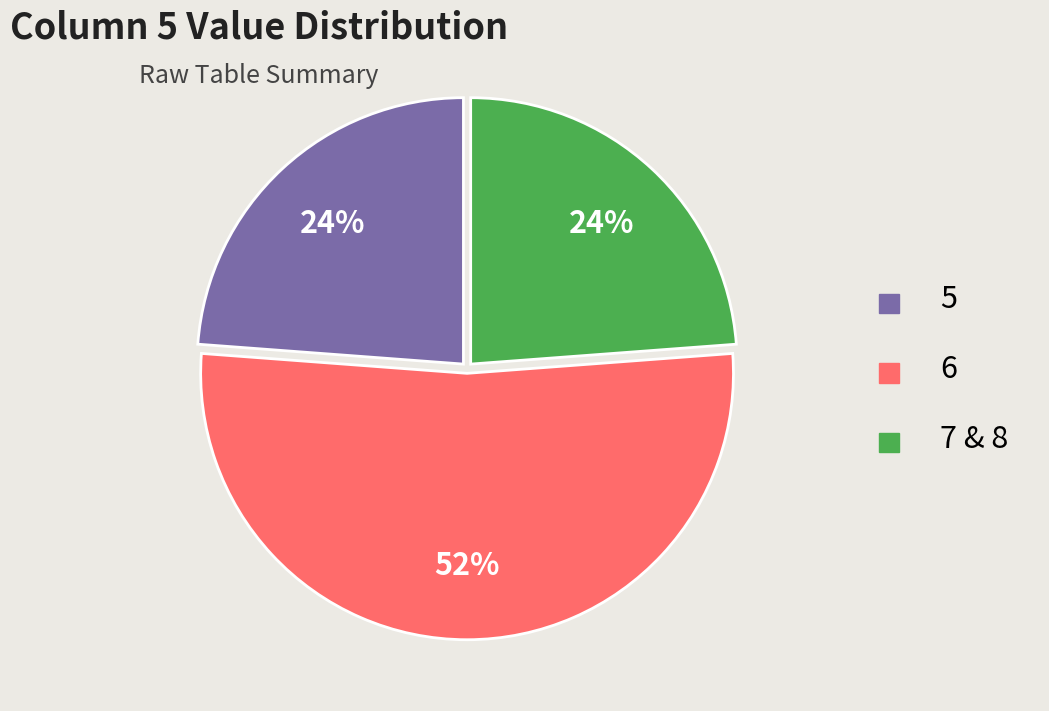

To the nearest percent, what is the average slice percentage?

33%